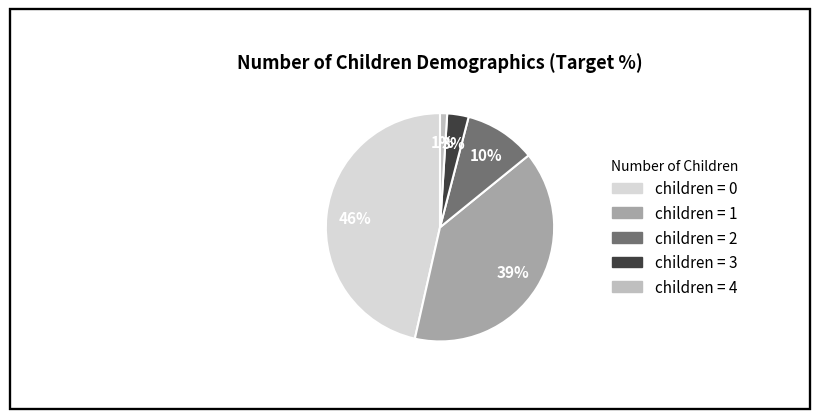

To the nearest percent, what is the average slice percentage?

20%